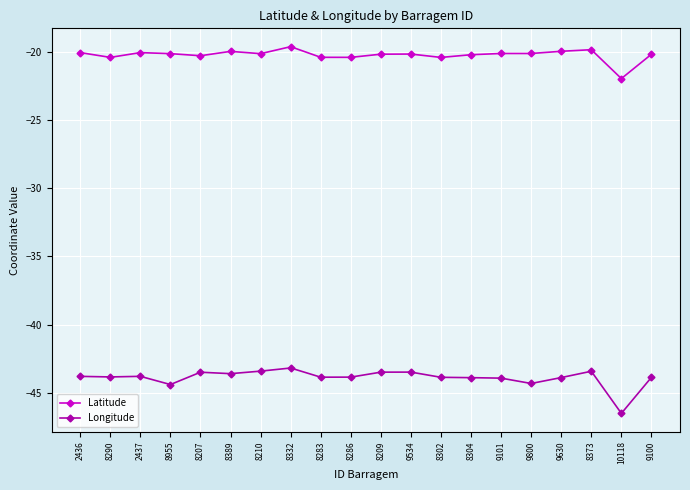

What is the smallest value displayed?

-46.5